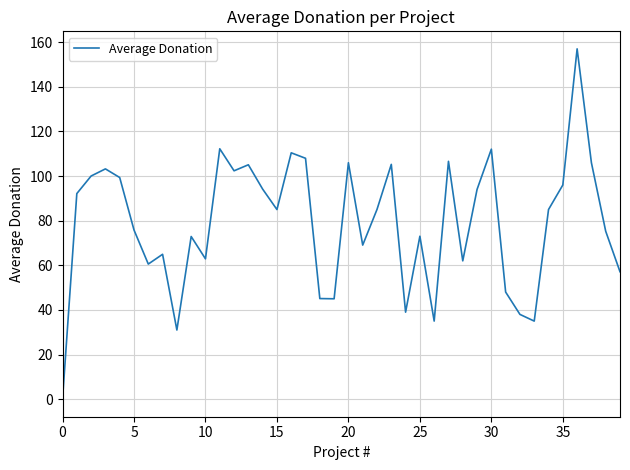

What is the difference between the maximum and minimum values?

157.0